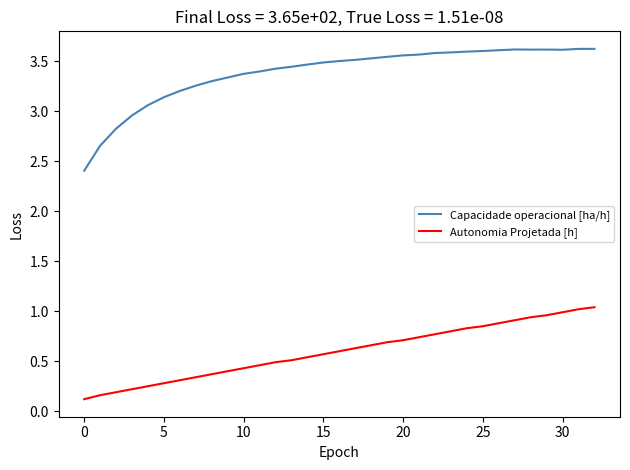

What is the difference between the maximum and minimum values in the Capacidade operacional [ha/h] series?

1.2